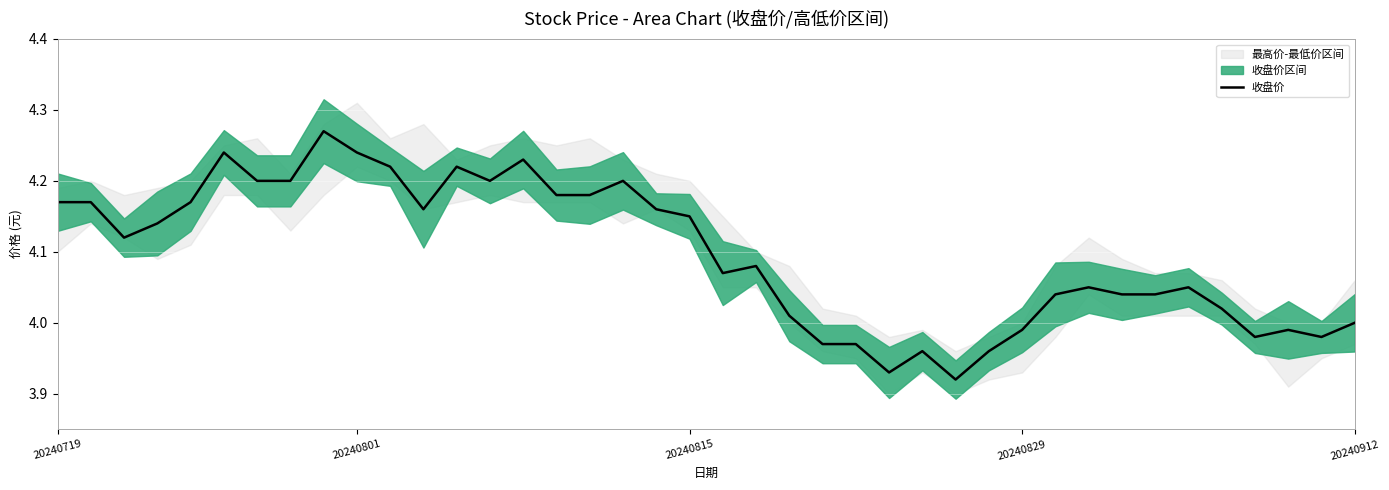

How many lines are shown in the chart?

1